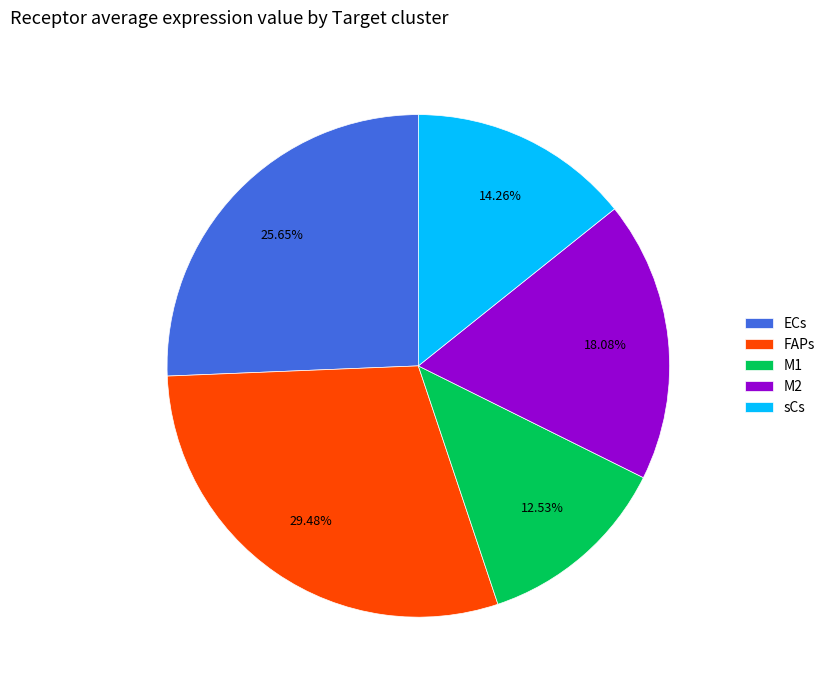

Between ECs and FAPs, which is larger?

FAPs